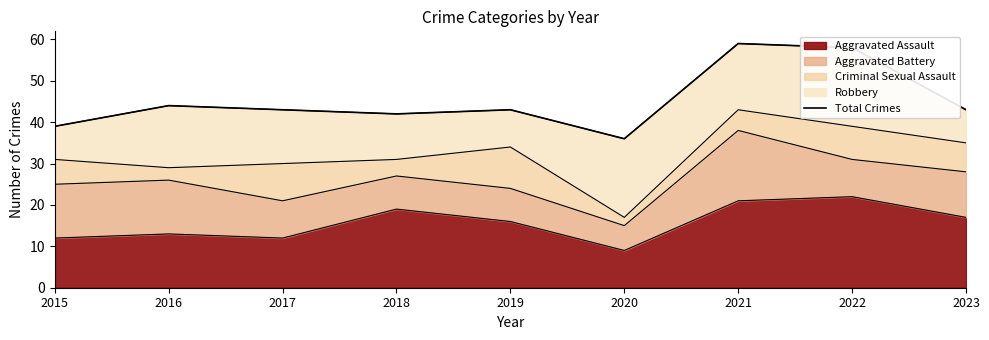

What is the change in value from 2018 to 2023?

+1